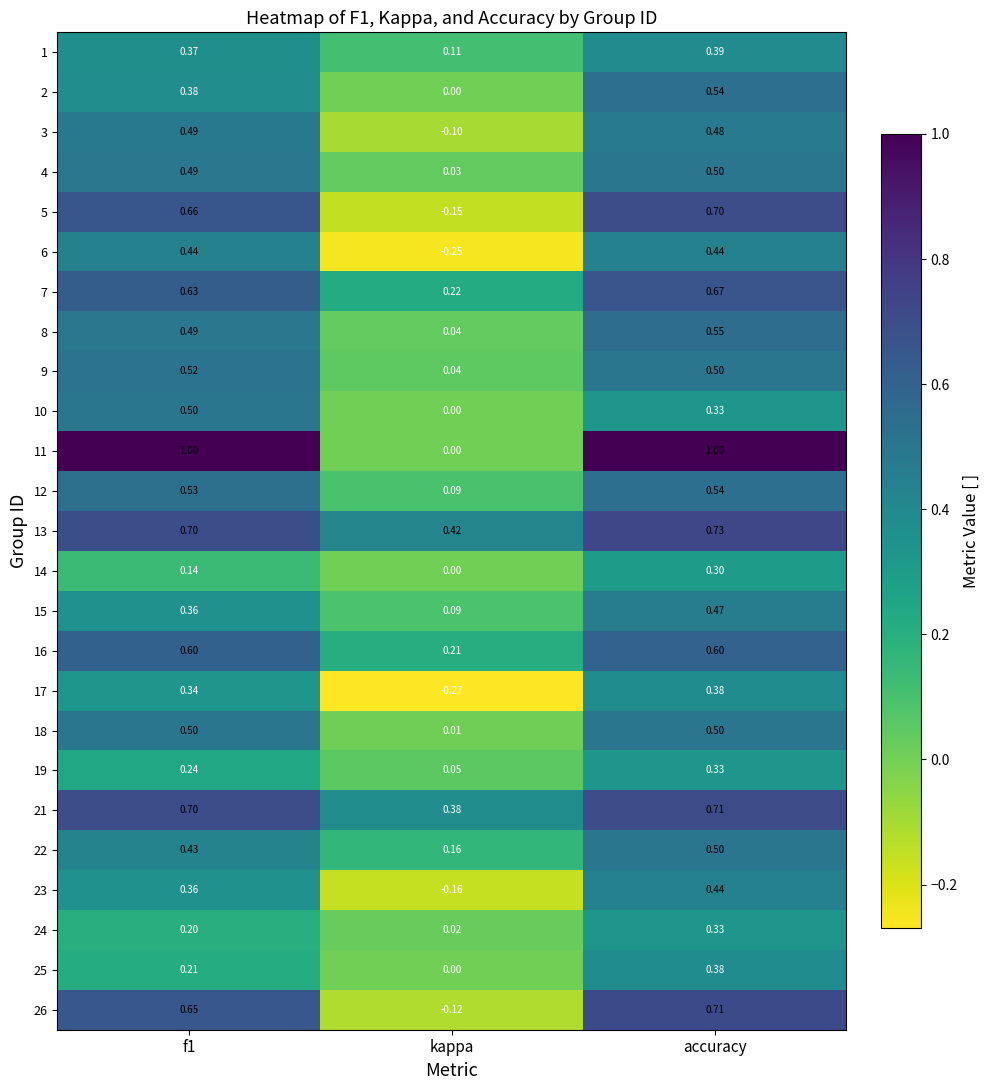

Which label corresponds to the smallest value in the chart?

kappa